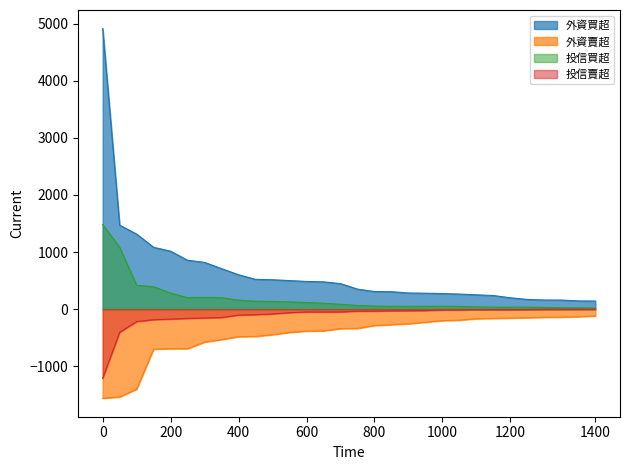

True or false: 外資買超 and 外資賣超 cross at least once.

False